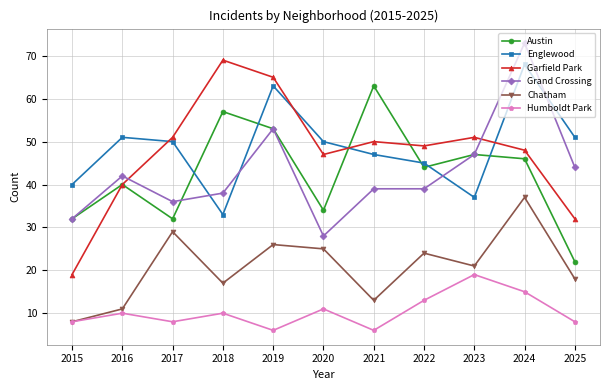

What are all the series names shown in the legend?

Austin, Englewood, Garfield Park, Grand Crossing, Chatham, Humboldt Park